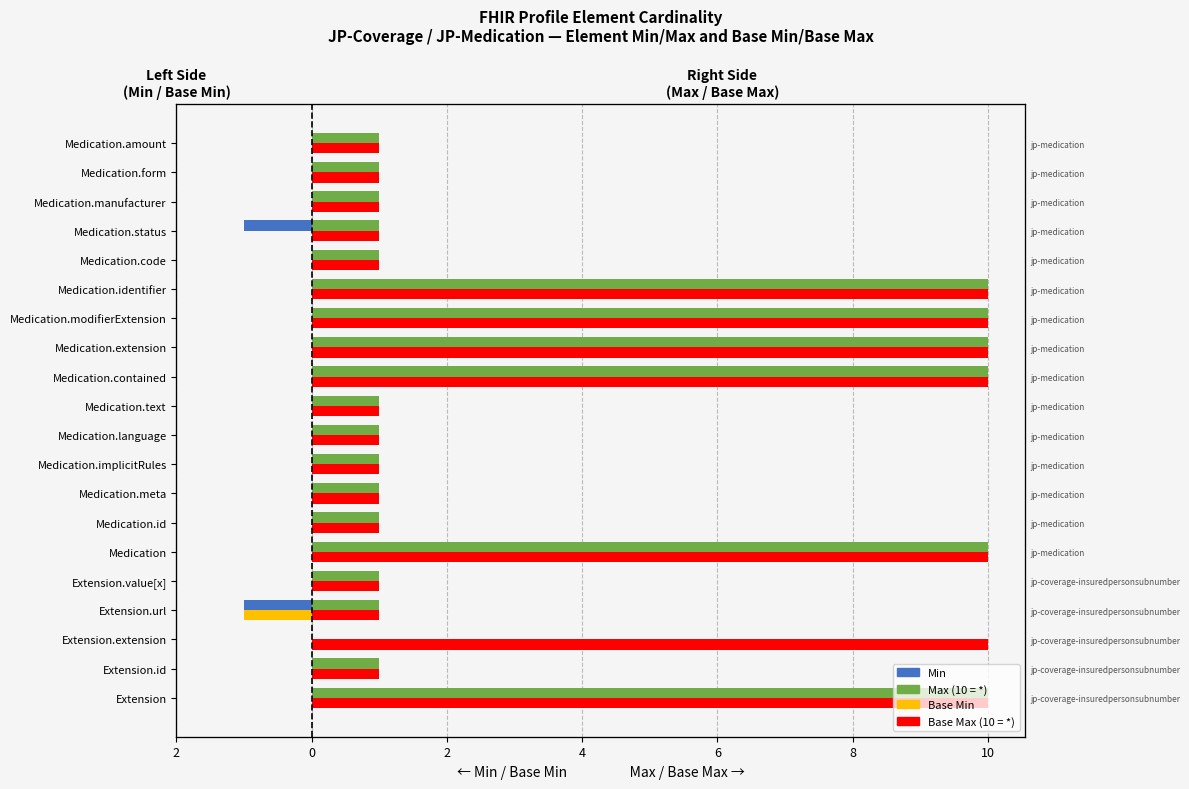

Count the Max (capped at 10 for *) values in the range 1 to 10.

19